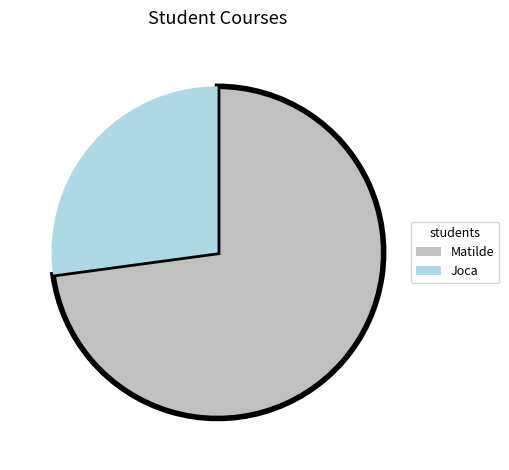

Is it true that Joca is 27% of the pie?

True